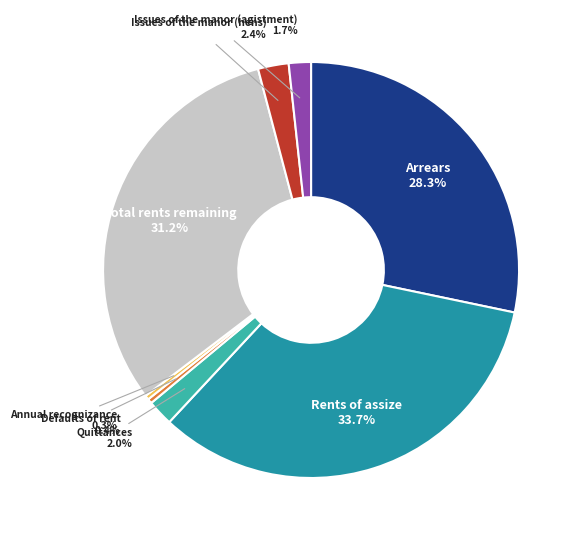

Is there any slice that represents more than half of the pie?

No